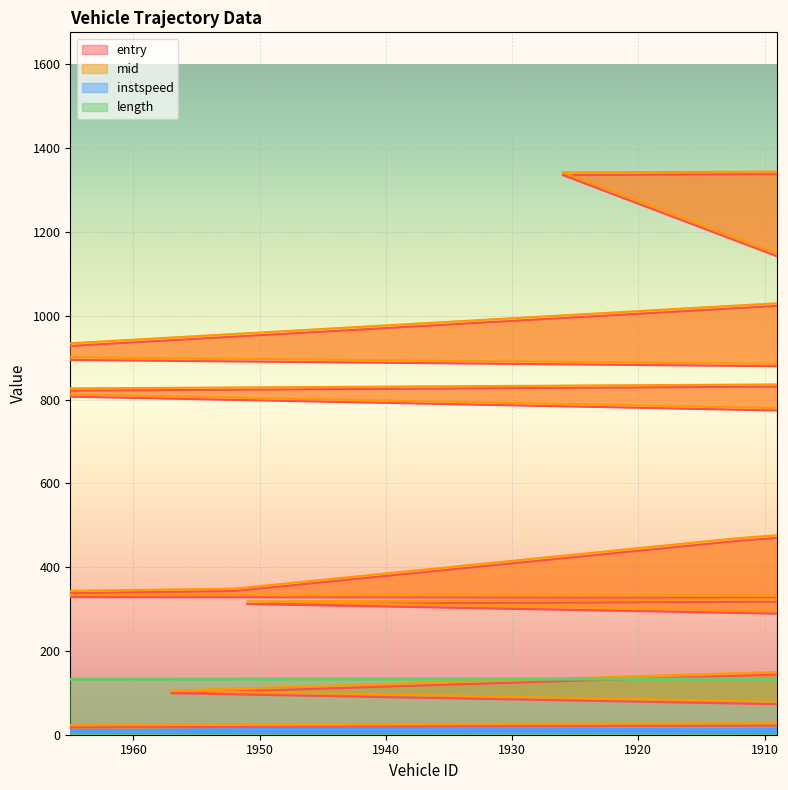

Reading left to right, extract all data points from this chart.

entry: 16.0	28.0	99.0	179.0	255.0	312.0	325.0	329.0	343.0	463.0	711.0	818.0	850.0	899.0	1039.0	1336.0	1351.0	1376.0	1509.0	1518.0
mid: 22.1	34.1	105.3	185.3	261.4	318.2	330.4	334.6	348.6	469.4	717.2	823.4	855.1	905.4	1045.3	1342.3	1357.0	1381.5	1514.0	1524.2
instspeed: 5.0	12.4	5.0	12.2	5.0	12.6	13.8	5.0	13.1	10.8	12.0	5.0	5.0	11.7	5.0	12.0	12.3	14.1	15.9	12.0